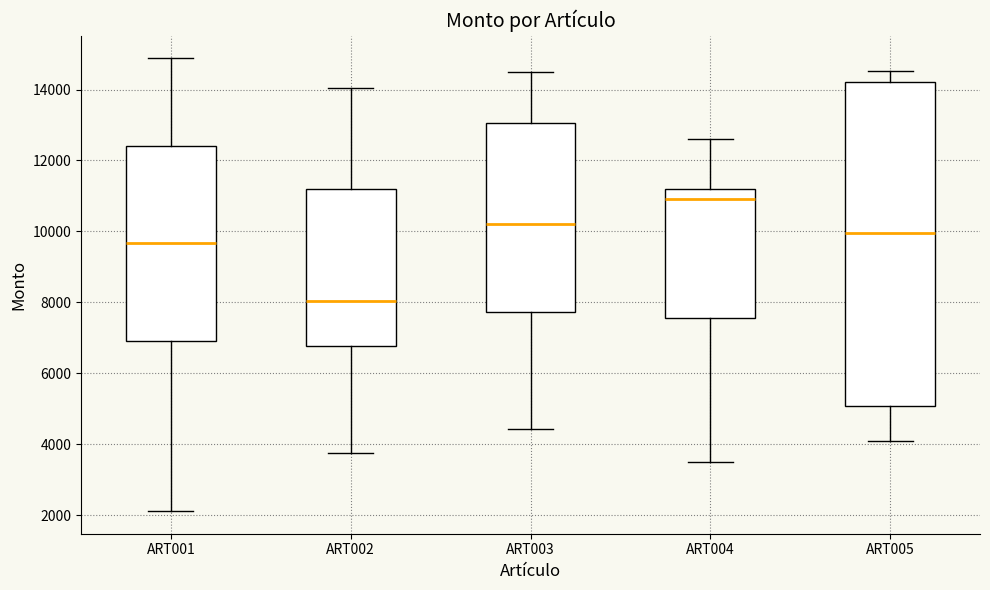

Which box has the highest median line?

ART004